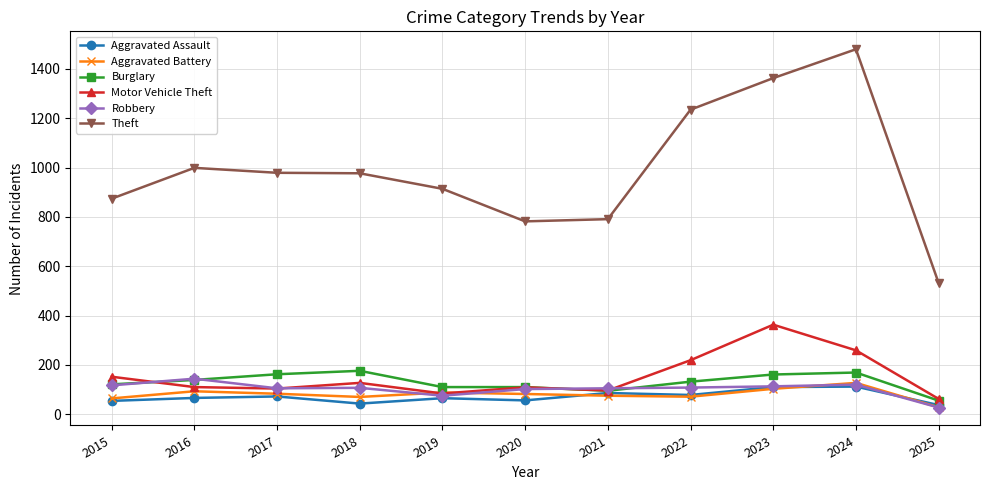

How many distinct data groups are displayed?

6